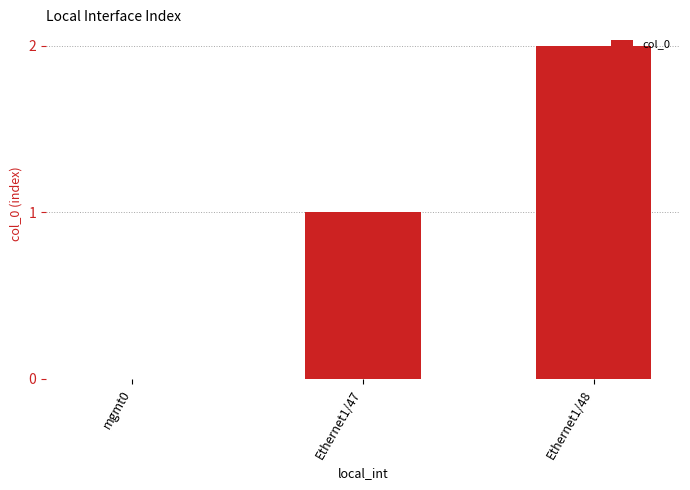

How many series are shown in this chart?

1